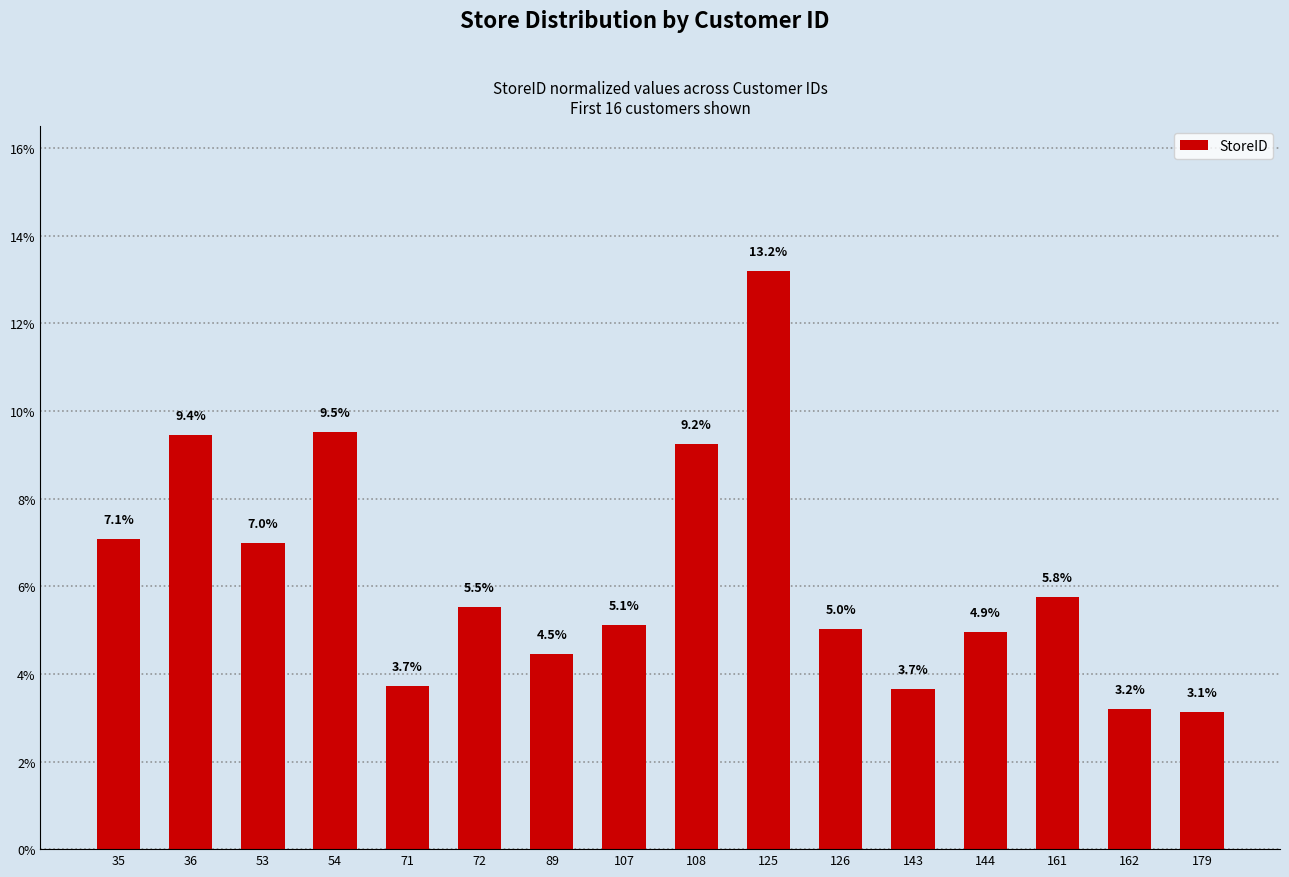

How many bars are there in total?

16